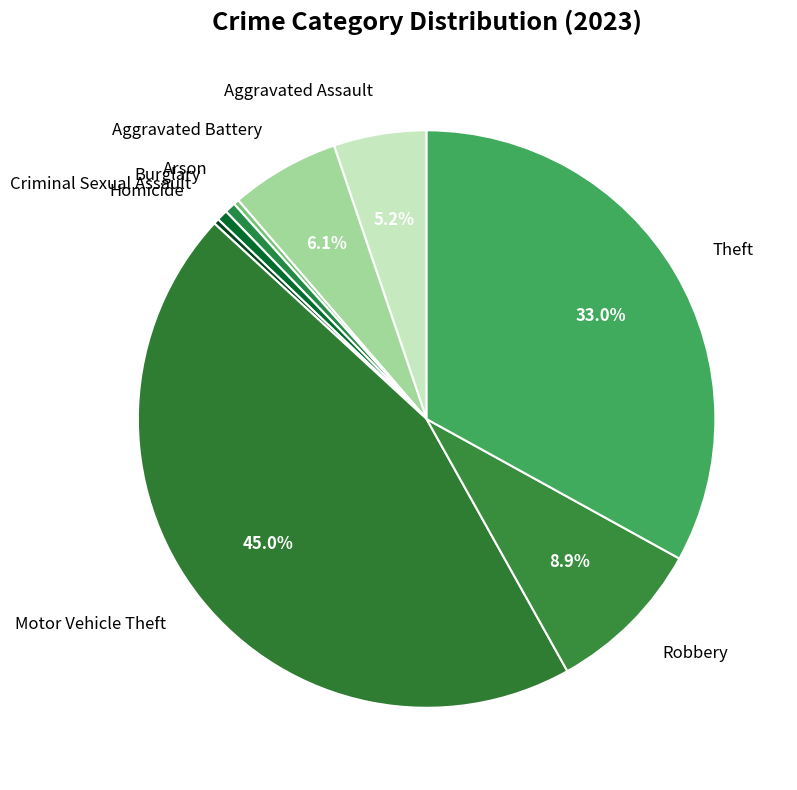

How many slices are in this pie chart?

9